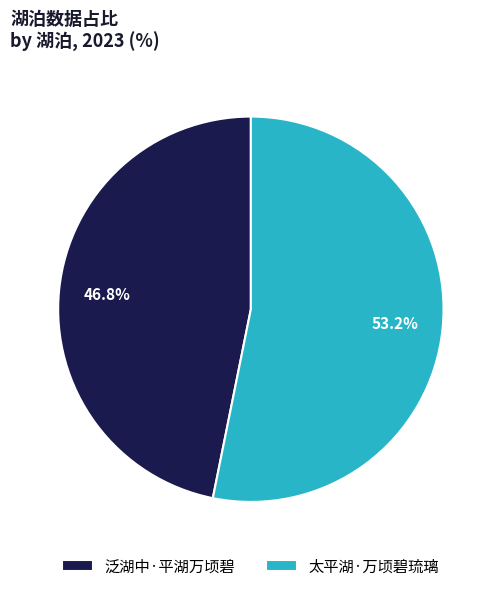

True or false: 泛湖中·平湖万顷碧 accounts for 57% of the total.

False